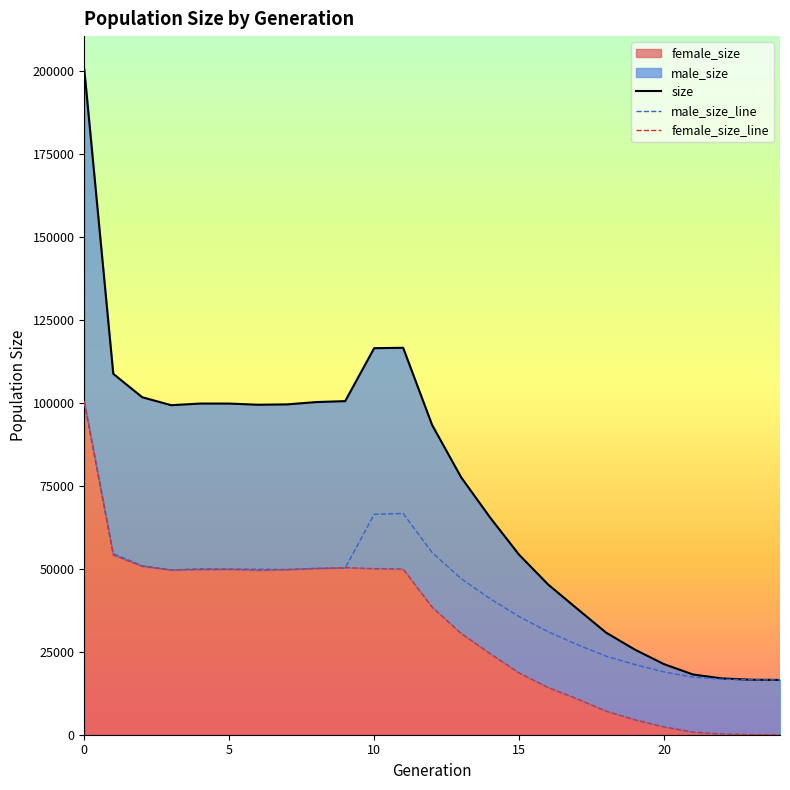

Between 25 and 6, which series saw the biggest shift?

size